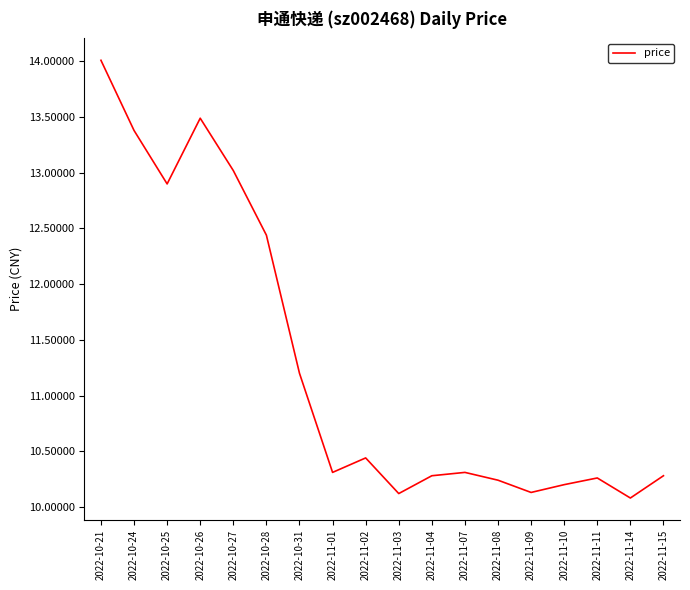

True or false: the data has more than 1 interior local peaks.

True